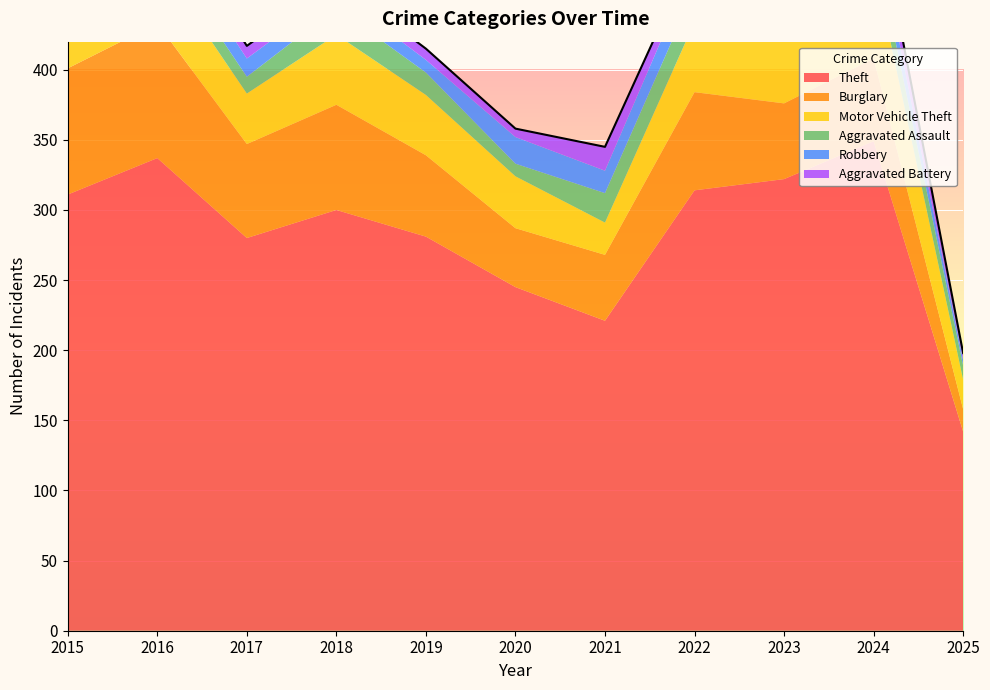

Rank the categories by Motor Vehicle Theft value from lowest to highest.

2025, 2021, 2015, 2017, 2020, 2019, 2016, 2018, 2022, 2023, 2024